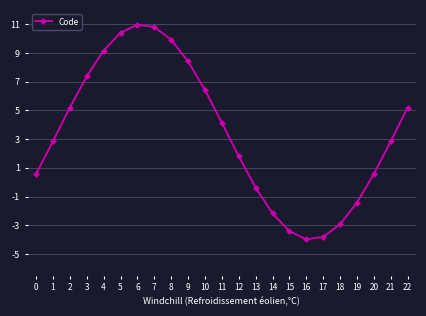

What is the value of the 10th point from the left?

8.4